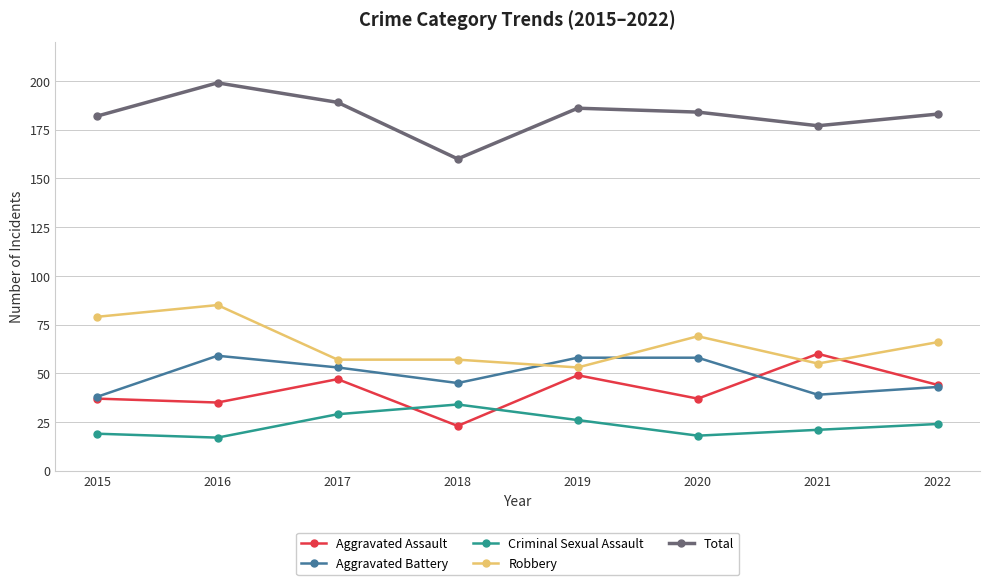

What is the difference between the Robbery values at 2019 and 2021?

2